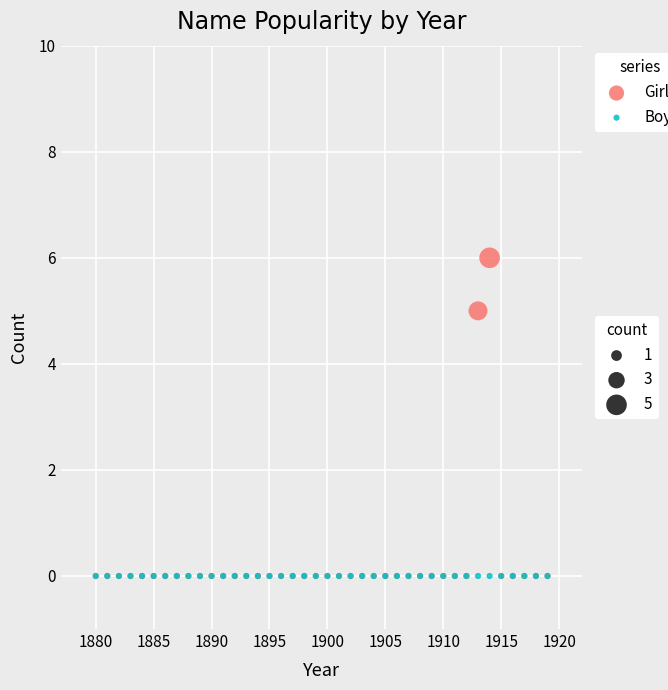

Across all series, what Y value is closest to 3?

5